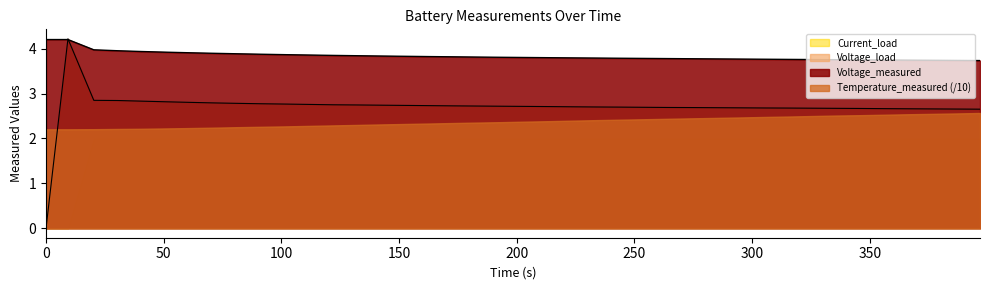

Which series has the largest range (max minus min)?

Voltage_load